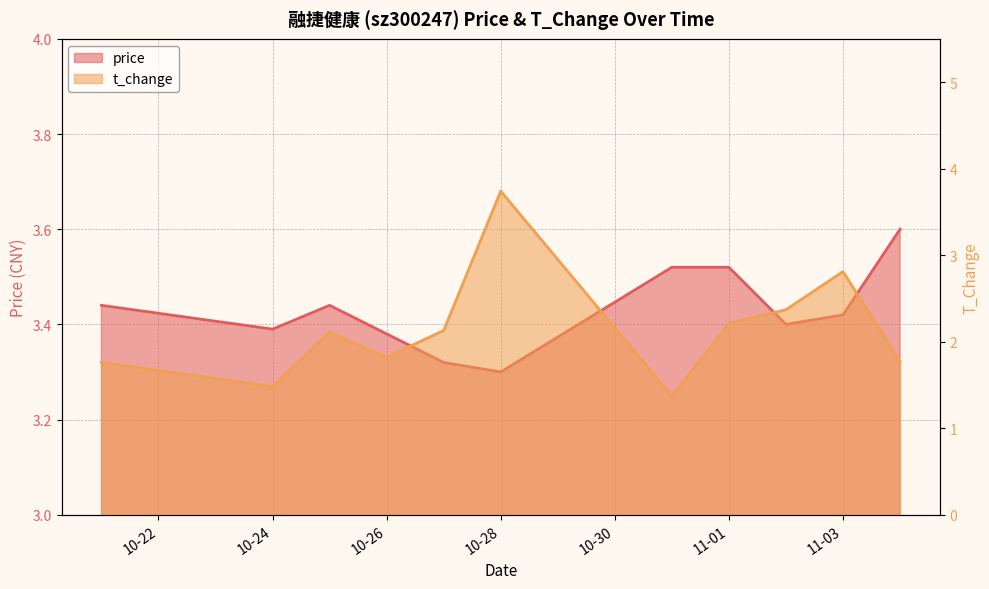

At how many categories does at least one series exceed 1?

11